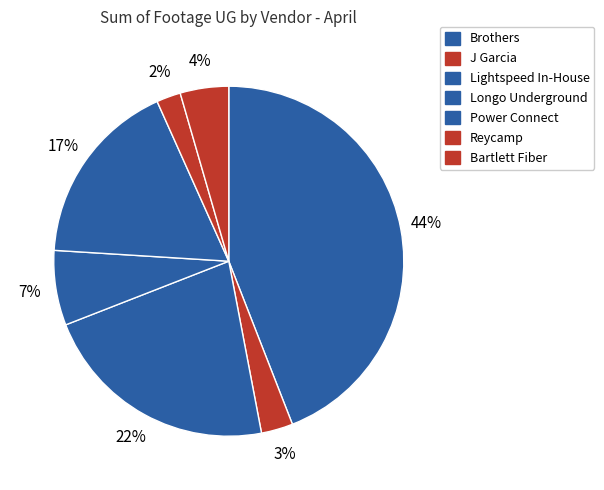

What is the largest slice in the pie chart?

Brothers